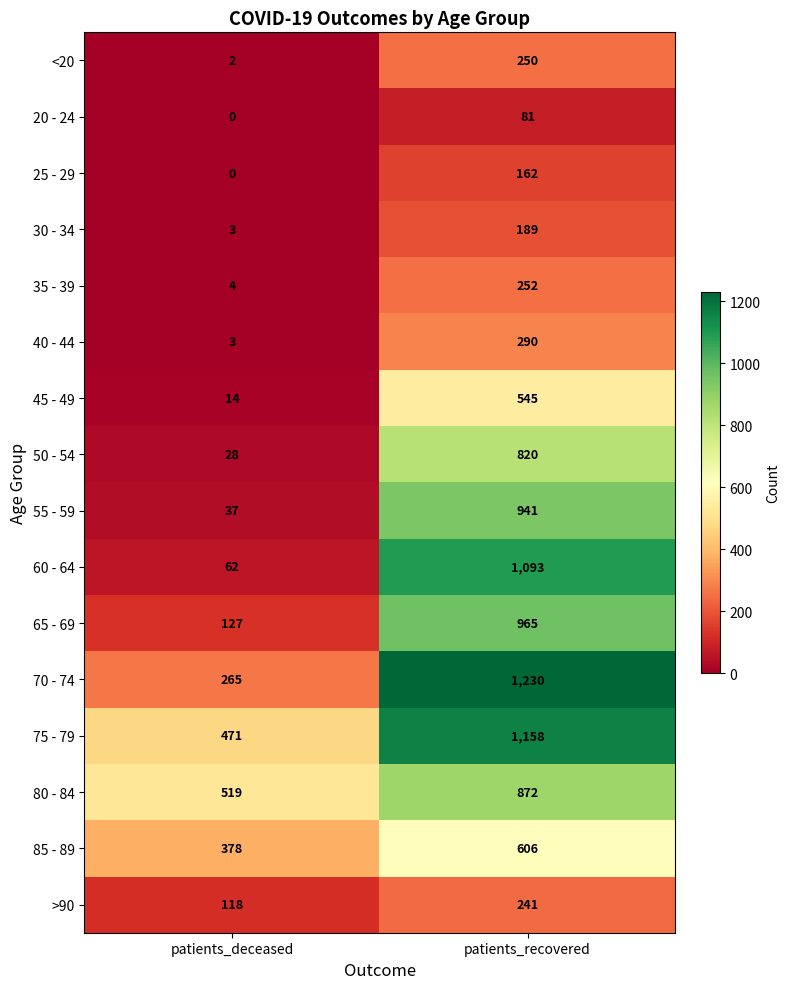

Count the number of categories in the chart.

2